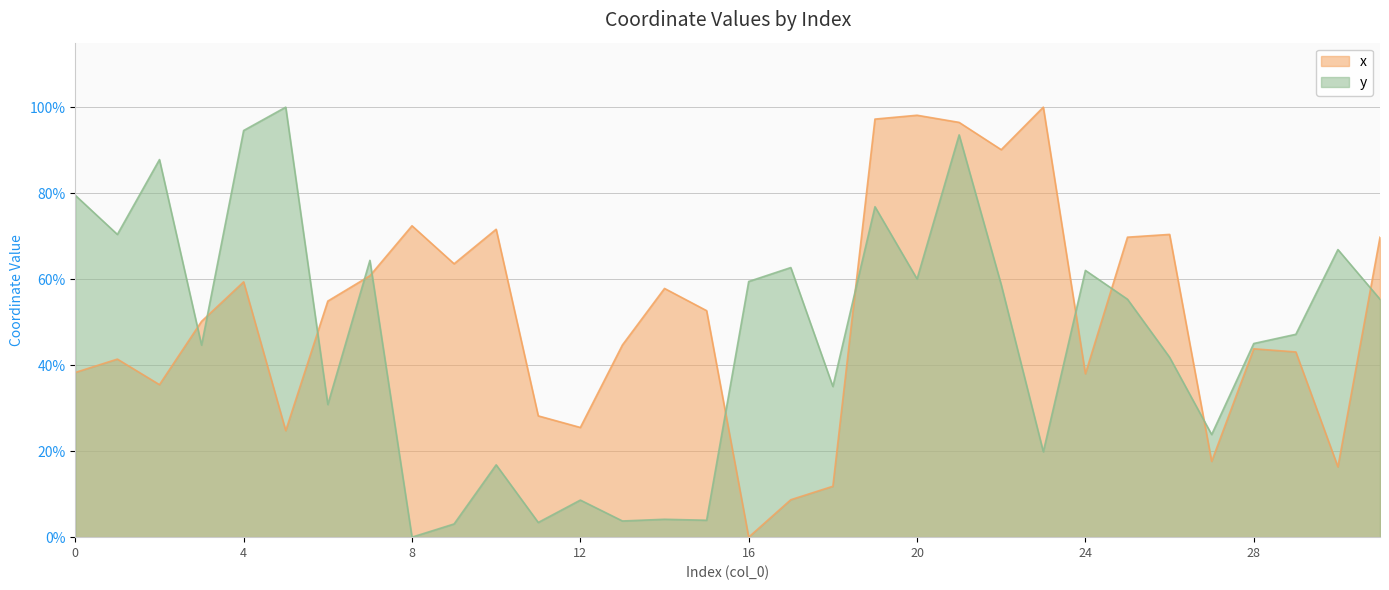

True or false: y and x intersect in this chart.

True